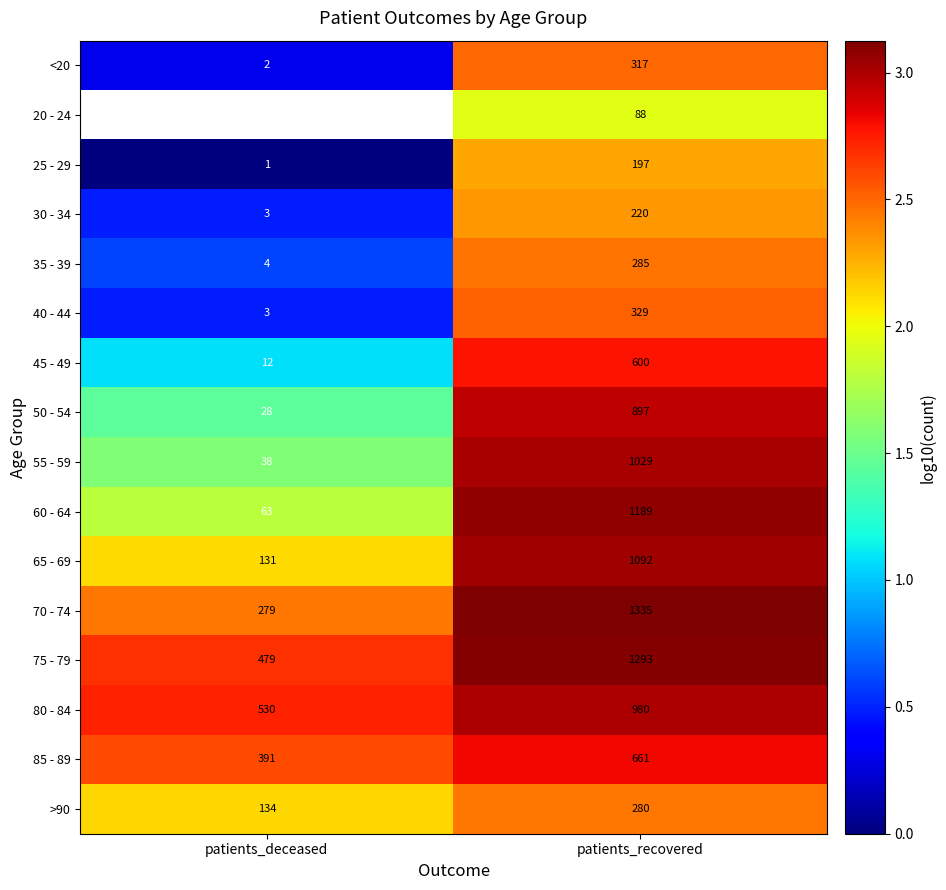

How many series are shown in this chart?

16